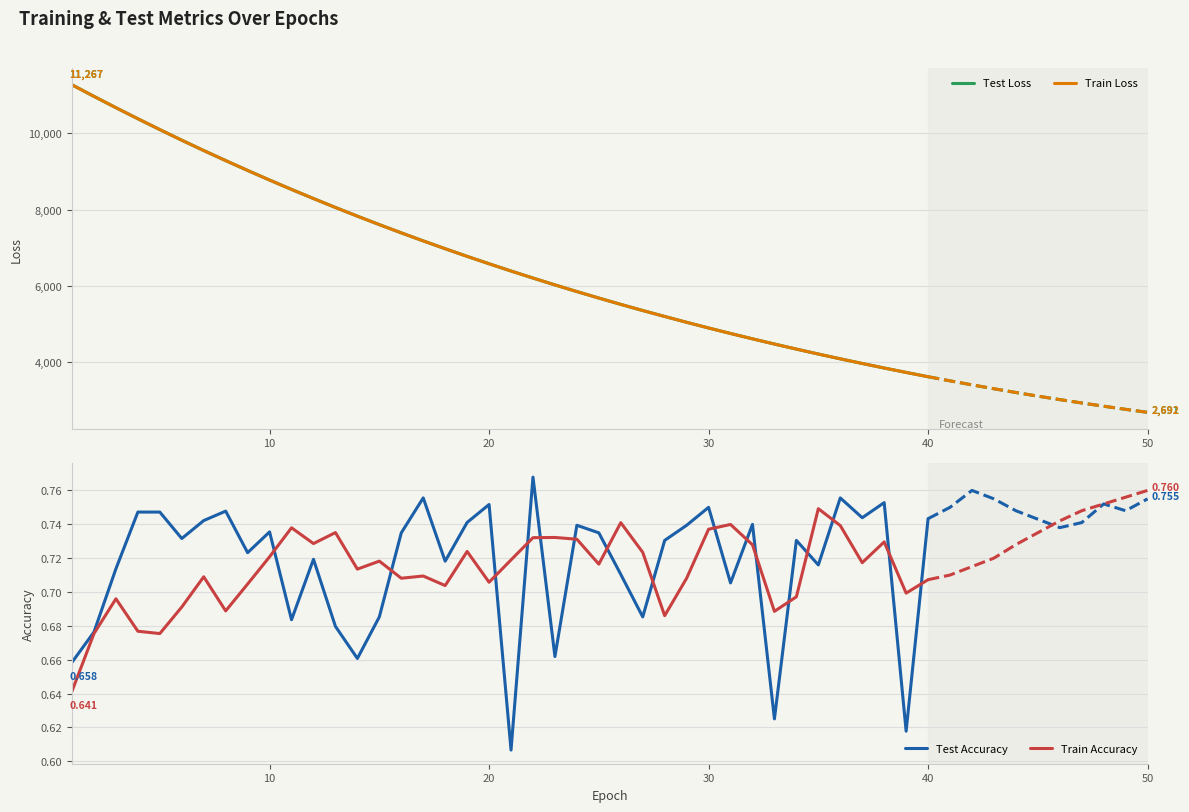

What are all the series names shown in the legend?

Test Loss, Train Loss, Test Accuracy, Train Accuracy